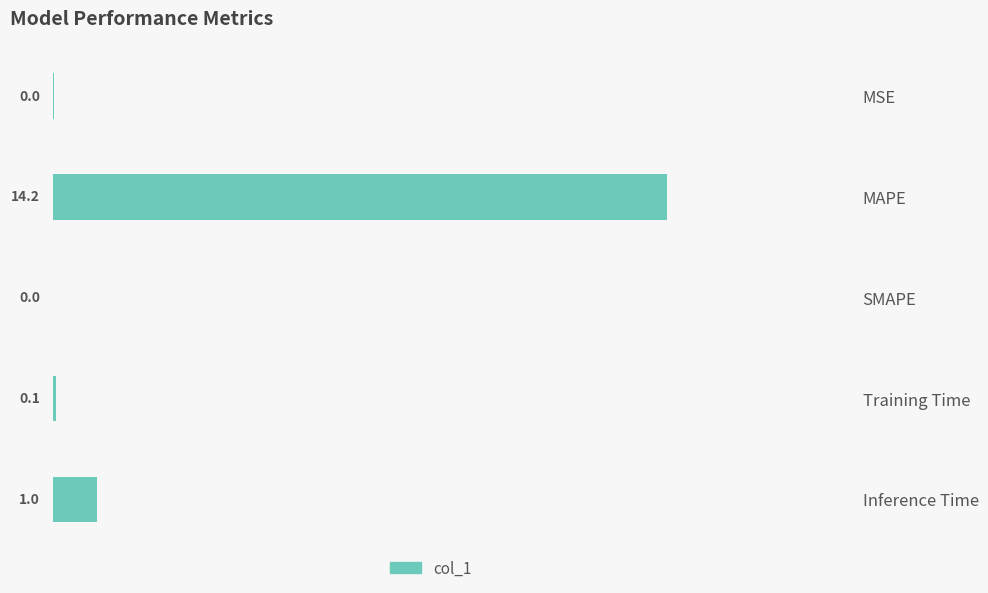

Where is the data nearest to the value 7?

Inference Time